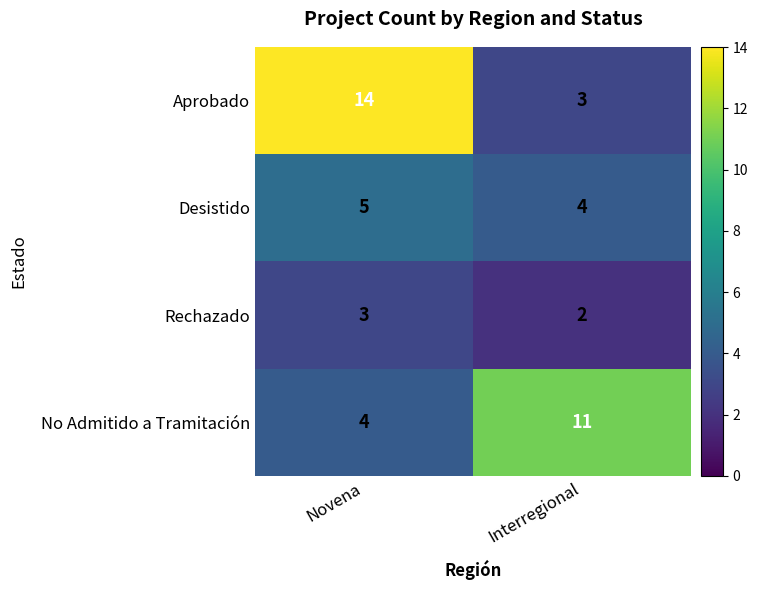

What is the total value across all series at Novena?

26